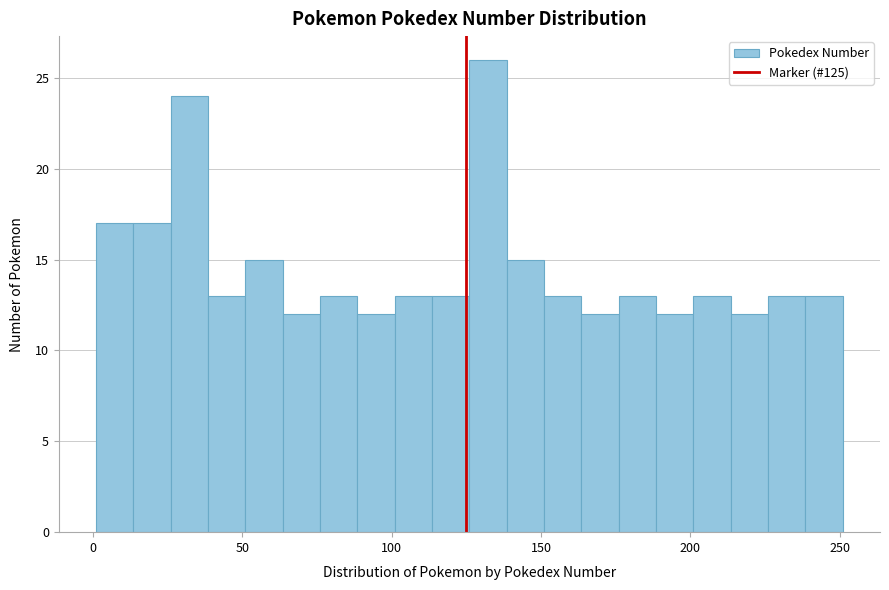

Around what value on the x-axis is the tallest bar? Give the approximate position of its centre, as read against the axis.

130